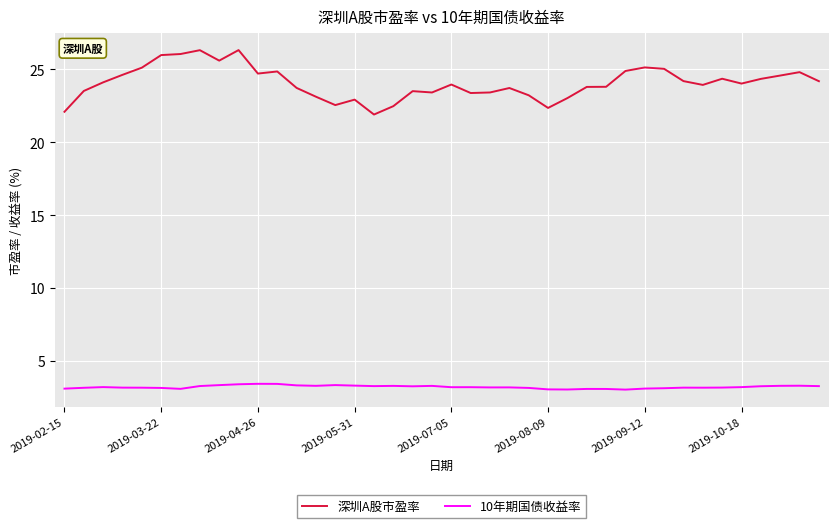

True or false: 10年期国债收益率 and 深圳A股市盈率 intersect in this chart.

False